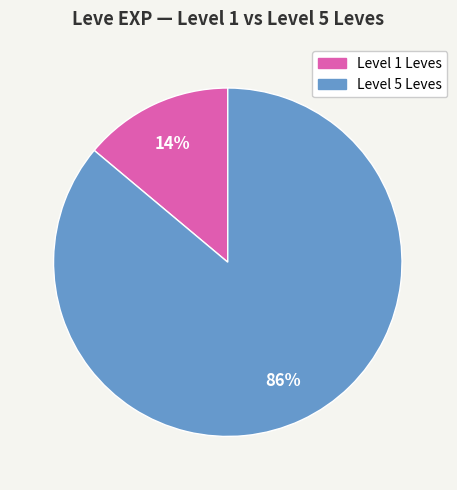

Count the number of slices in the pie.

2